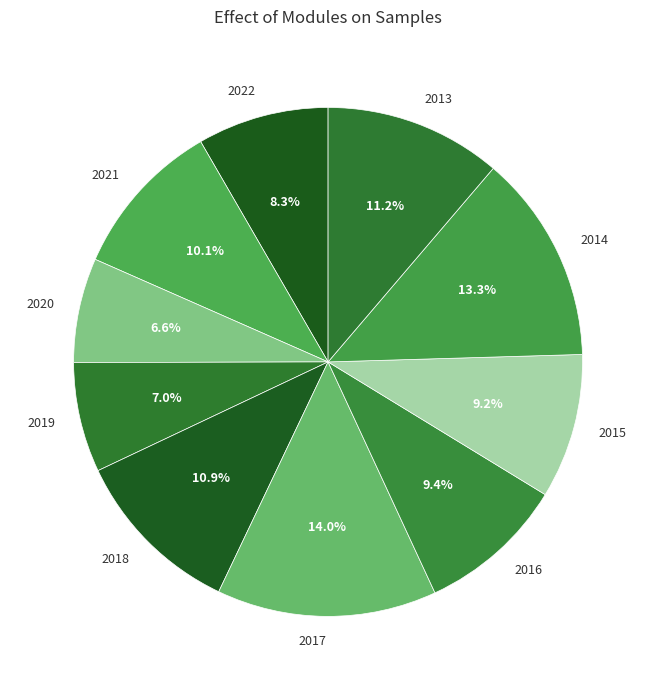

Between 2017 and 2016, which is larger?

2017